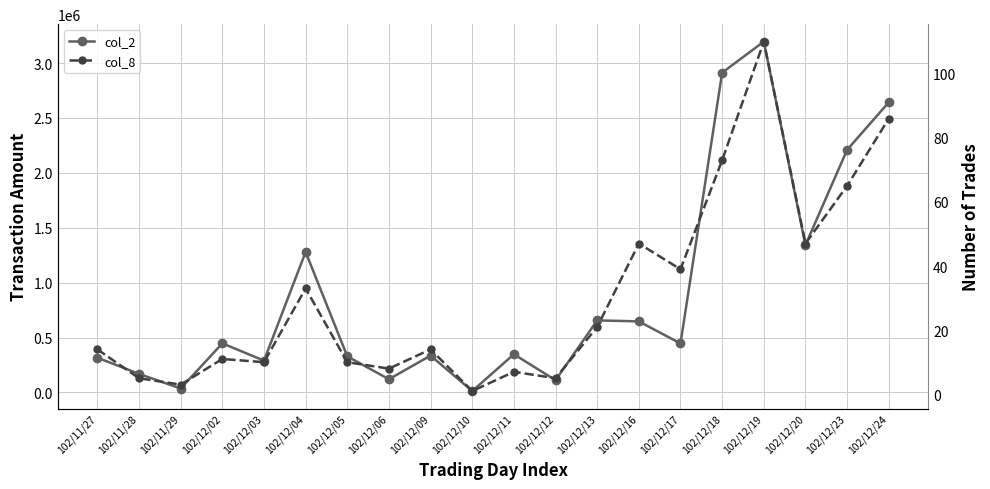

At which label is col_2 closest to 1603725?

102/12/20